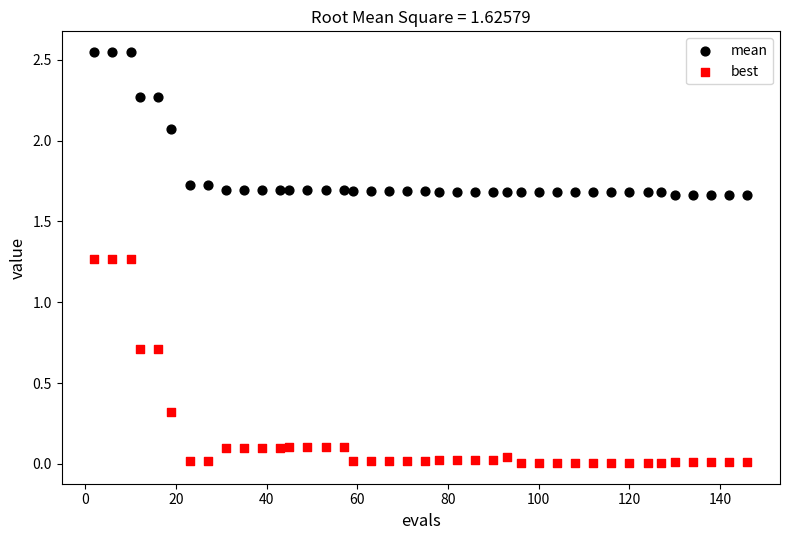

What are all the series names shown in the legend?

mean, best